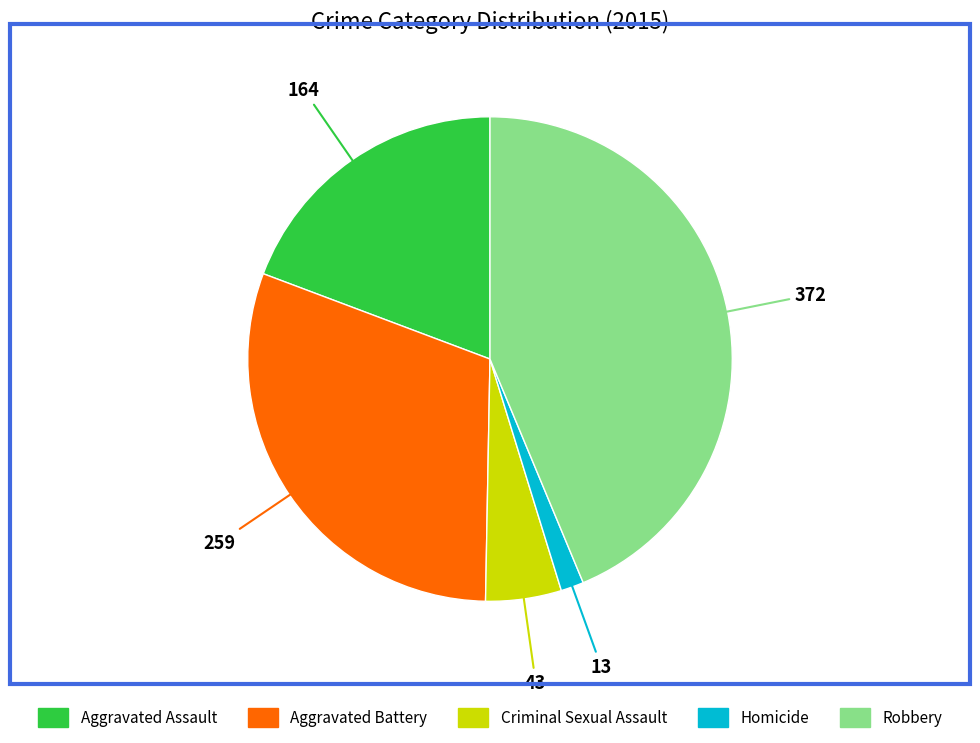

Is there any slice that represents more than half of the pie?

No